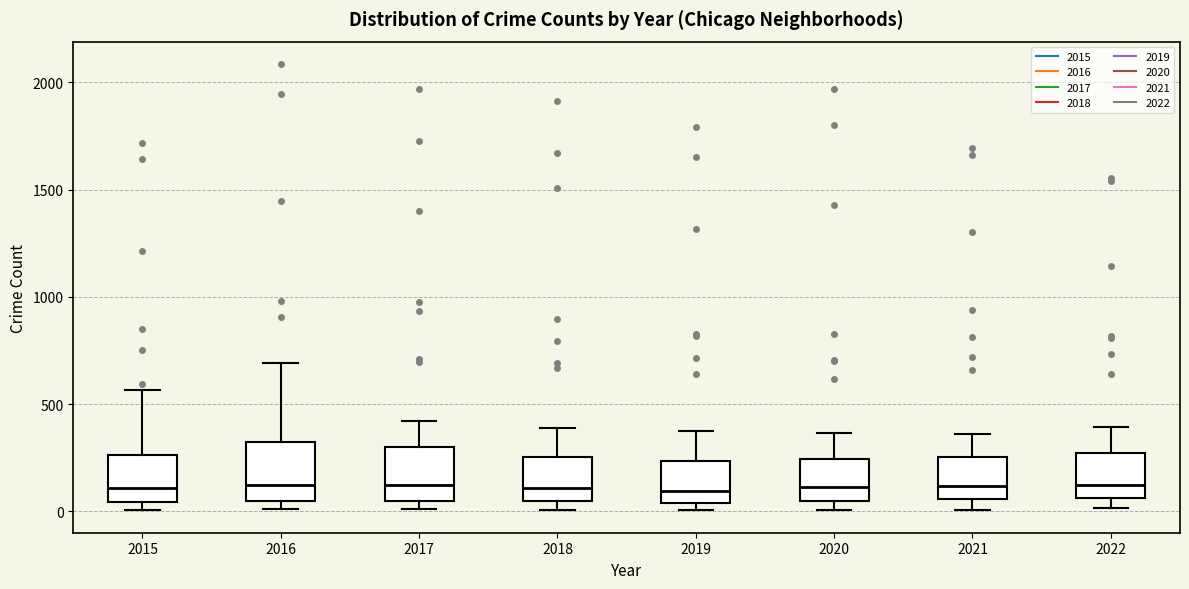

Reading left to right, read every box against the y-axis: the position of its median line, the range the box covers, and the ends of its whiskers. The values are not printed on the chart, so give them approximately, as read against the axis.

2015: median 100, box 50 to 250, whiskers 0 to 550
2016: median 150, box 50 to 300, whiskers 0 to 700
2017: median 100, box 50 to 300, whiskers 0 to 400
2018: median 100, box 50 to 250, whiskers 0 to 400
2019: median 100, box 50 to 250, whiskers 0 to 400
2020: median 100, box 50 to 250, whiskers 0 to 350
2021: median 100, box 50 to 250, whiskers 0 to 350
2022: median 150, box 50 to 250, whiskers 0 to 400